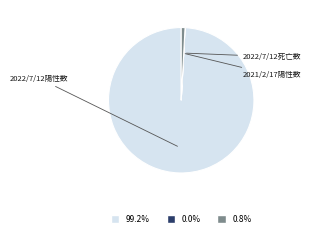

To the nearest percent, what percentage of the pie is 2022/7/12陽性数?

99%